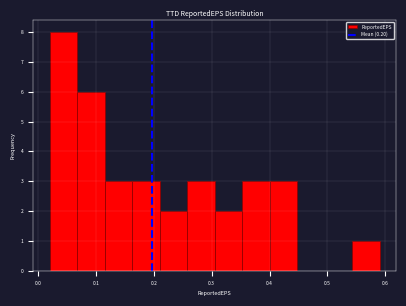

Reading left to right, list every bar in this chart as the range it spans on the x-axis followed by its height. Neither the bar edges nor the heights are printed on the chart, so give them approximately, as read against the axes.

0.02 to 0.07: 8
0.07 to 0.12: 6
0.12 to 0.16: 3
0.16 to 0.21: 3
0.21 to 0.26: 2
0.26 to 0.31: 3
0.31 to 0.35: 2
0.35 to 0.40: 3
0.40 to 0.45: 3
0.45 to 0.50: 0
0.50 to 0.54: 0
0.54 to 0.59: 1